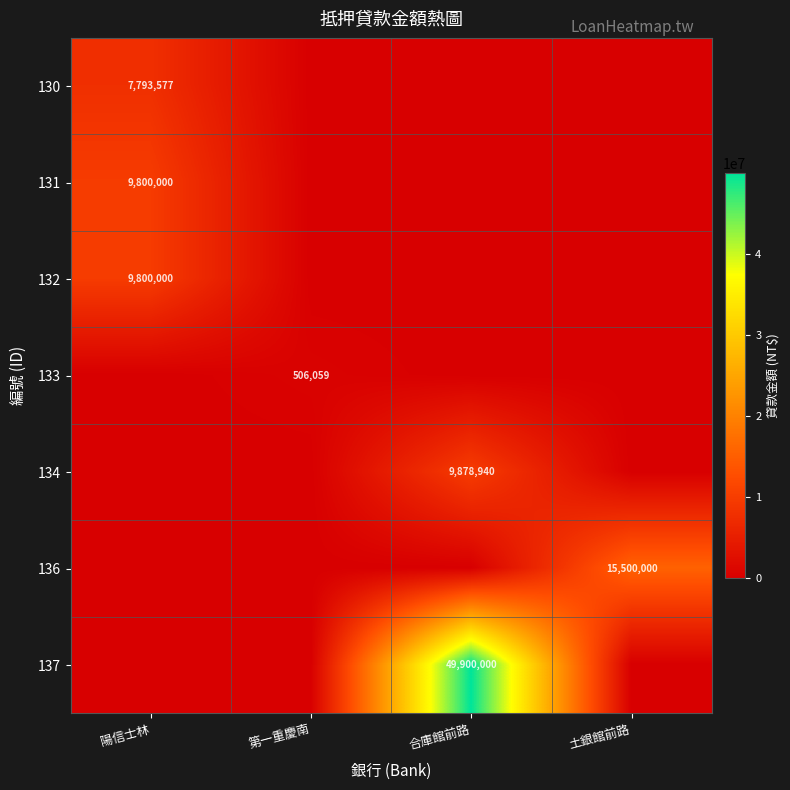

At which category is the sum across all series the highest?

合庫館前路